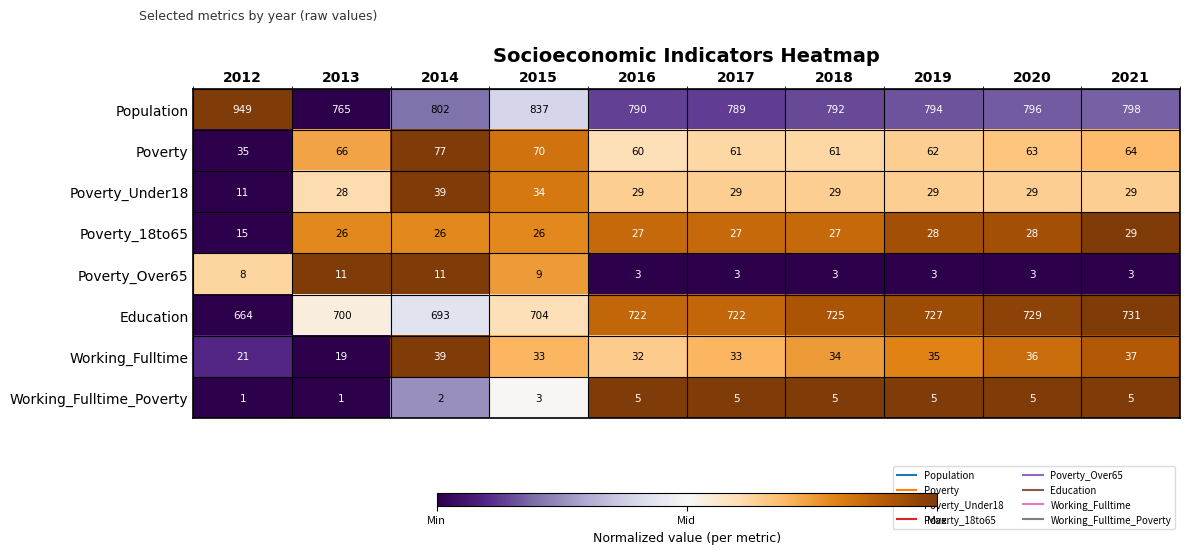

What is the greatest value displayed?

949